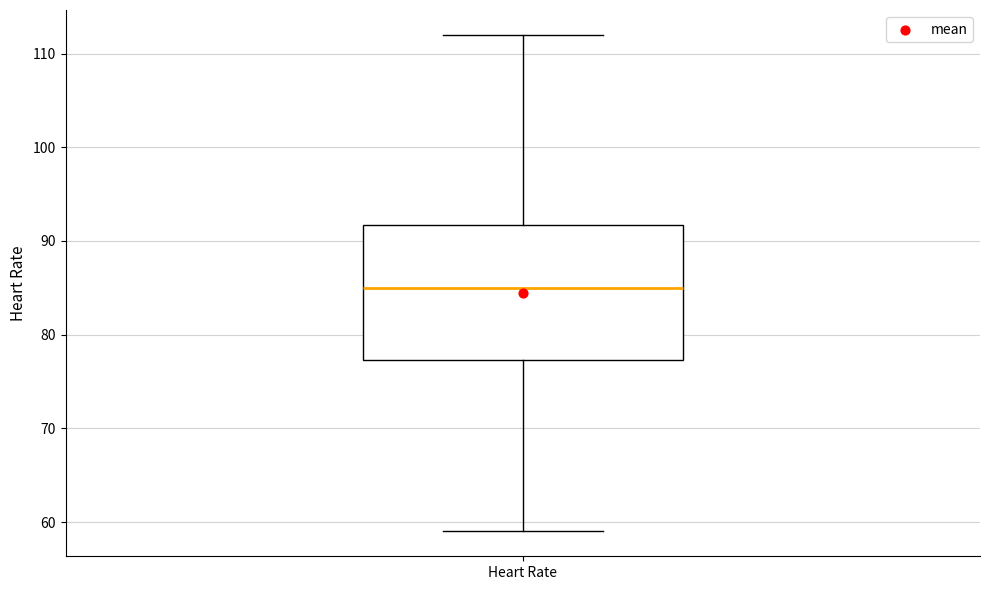

Read this box plot against the y-axis: the position of the median line, the range covered by the box, and the ends of both whiskers. The values are not printed on the chart, so give them approximately, as read against the axis.

median 85, box 77 to 92, whiskers 59 to 112